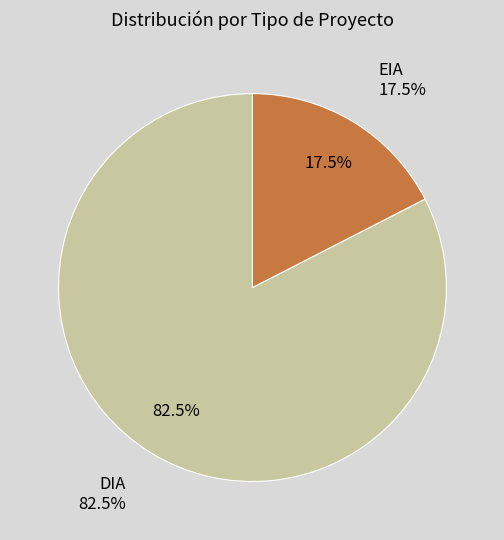

Count the number of slices in the pie.

2